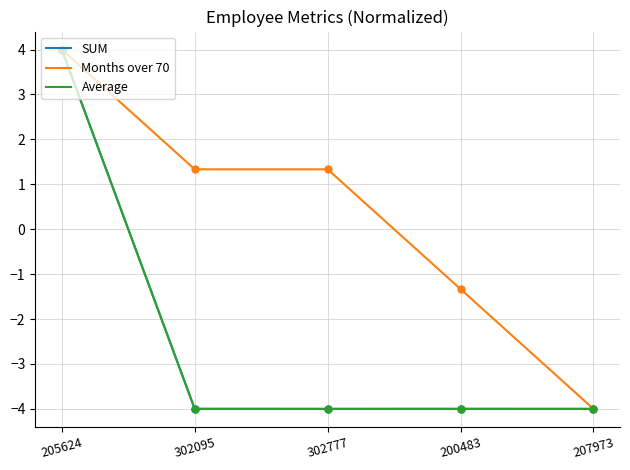

Which series has the largest total across all categories?

Months over 70